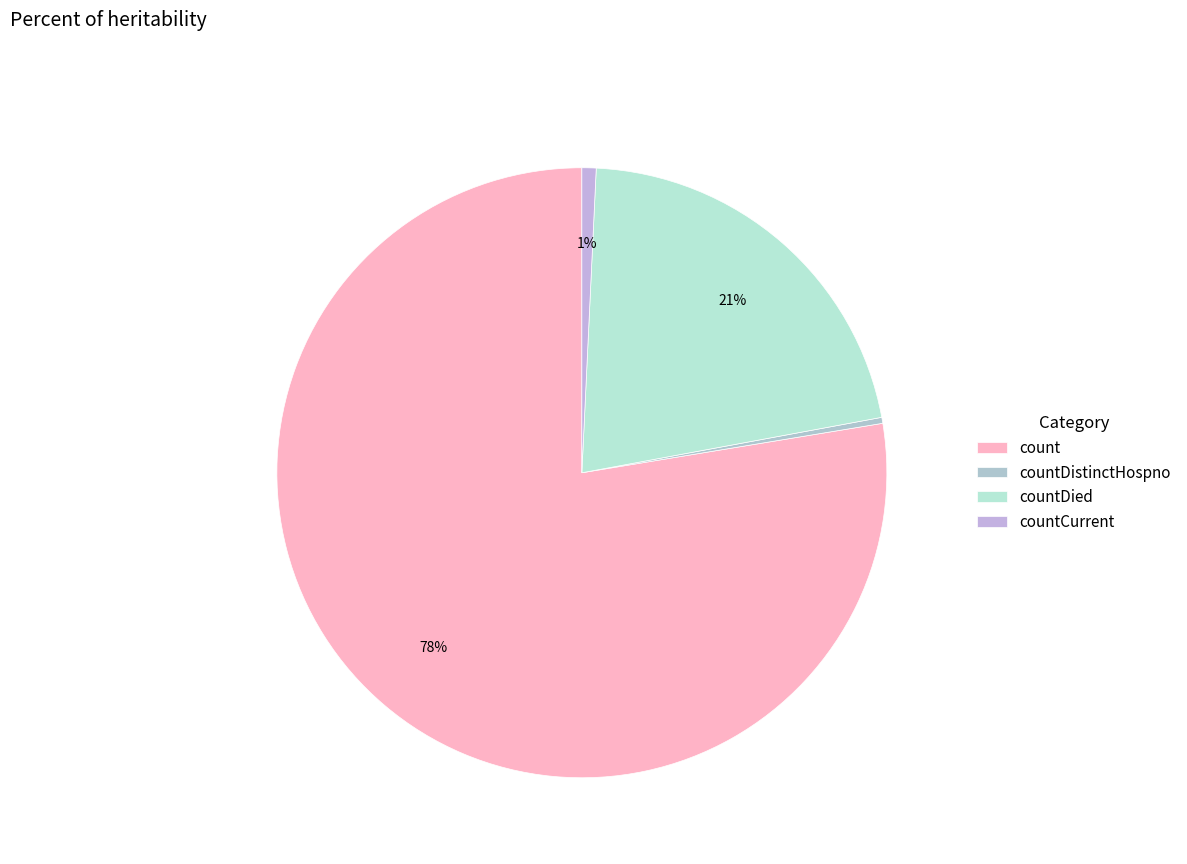

Which has a higher value, count or countDistinctHospno?

count